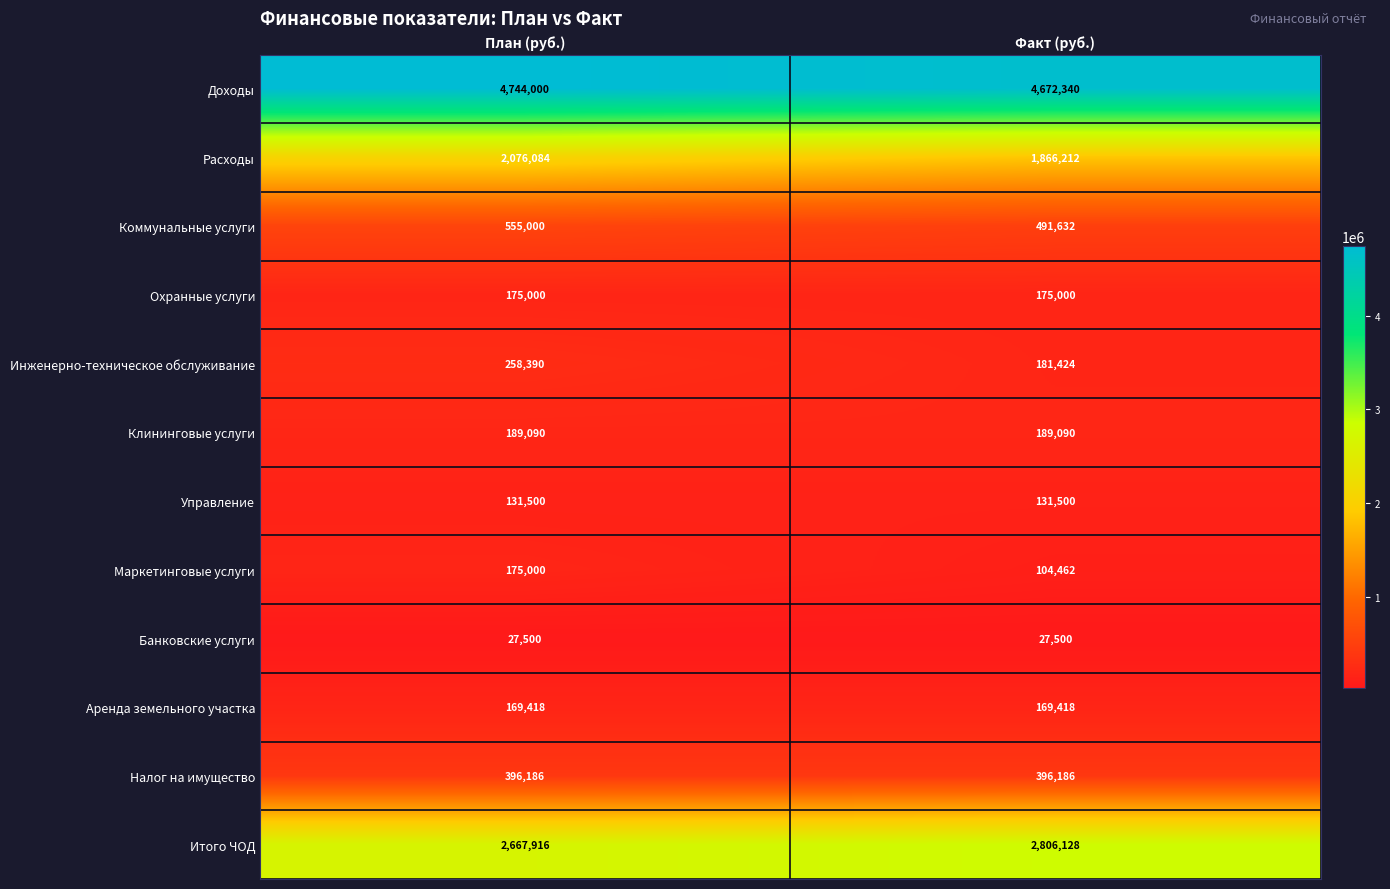

At which category is the sum across all series the highest?

План (руб.)